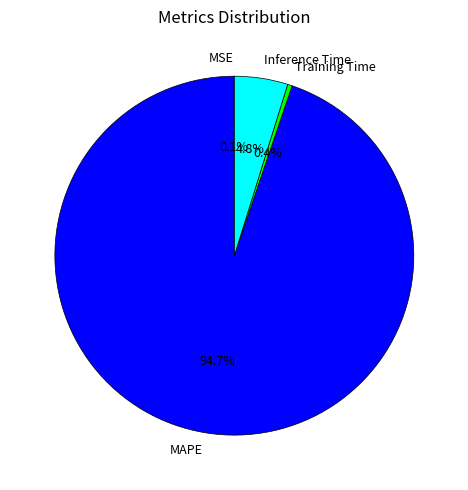

Which slice represents more than half of the pie?

MAPE